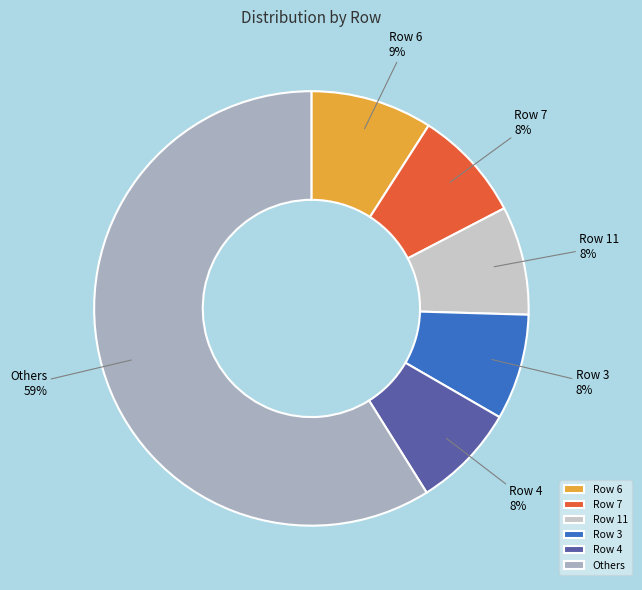

Between Row 7 and Row 6, which is larger?

Row 6